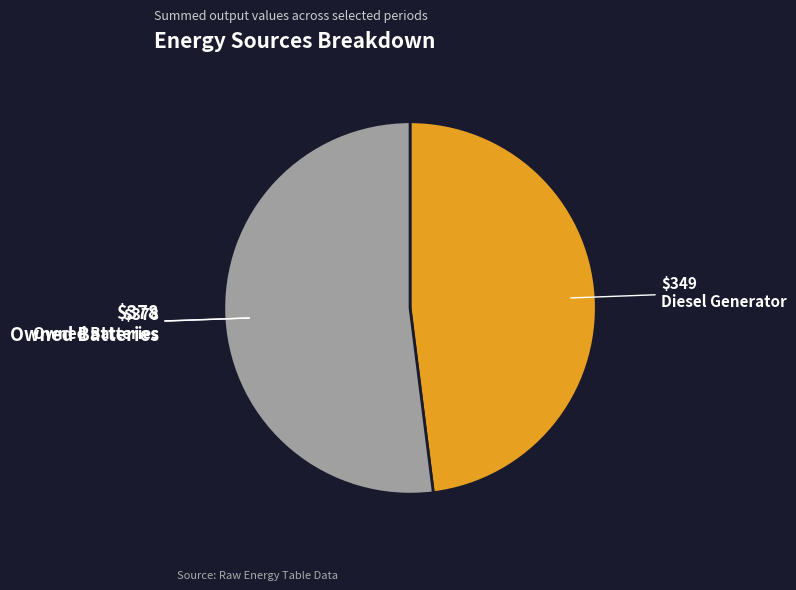

Is there any slice that represents more than half of the pie?

Yes